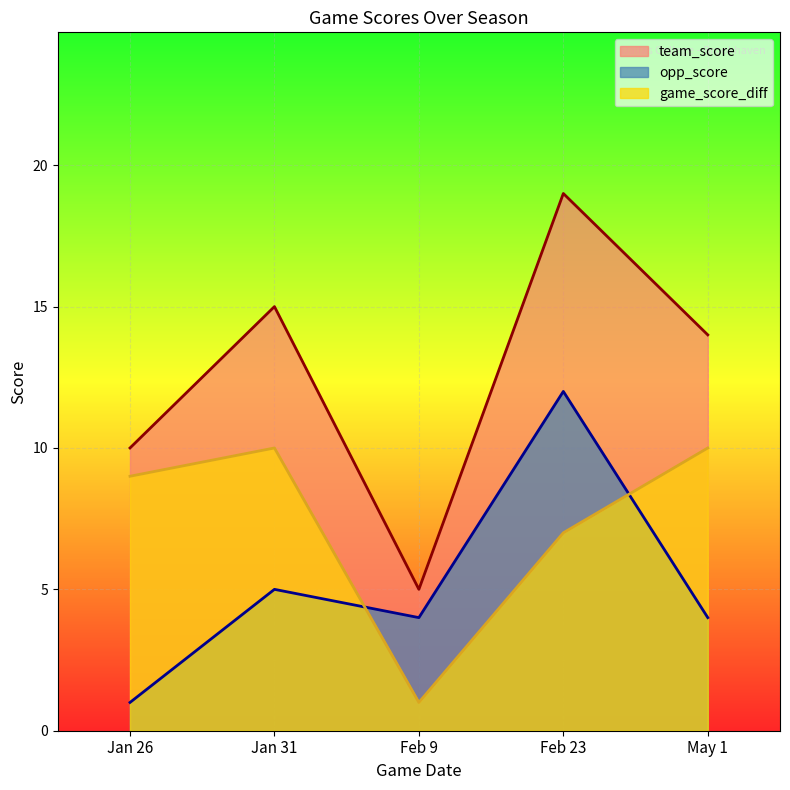

Rank the series at Jan 31 from lowest to highest value.

opp_score, game_score_diff, team_score